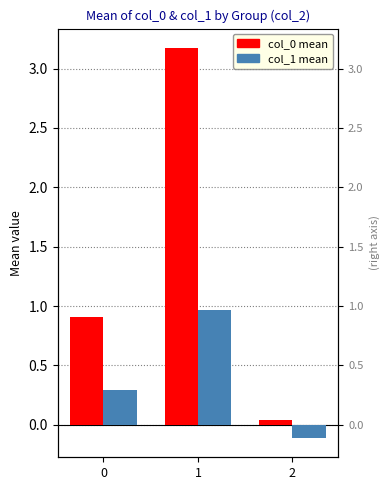

What is the minimum value for col_1 mean?

-0.1